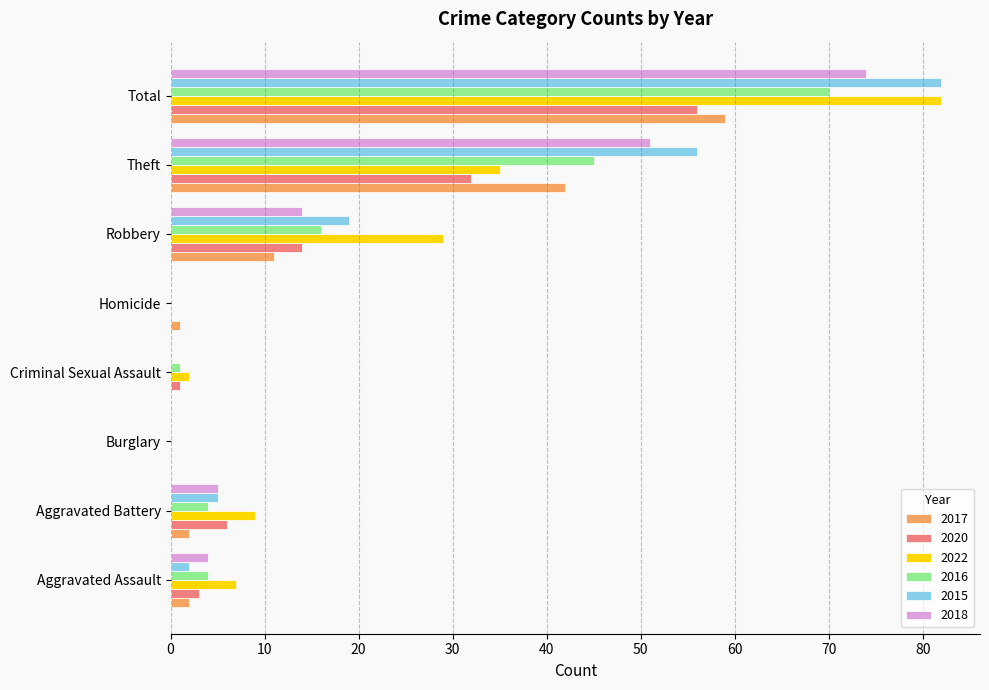

Count the number of categories in the chart.

8